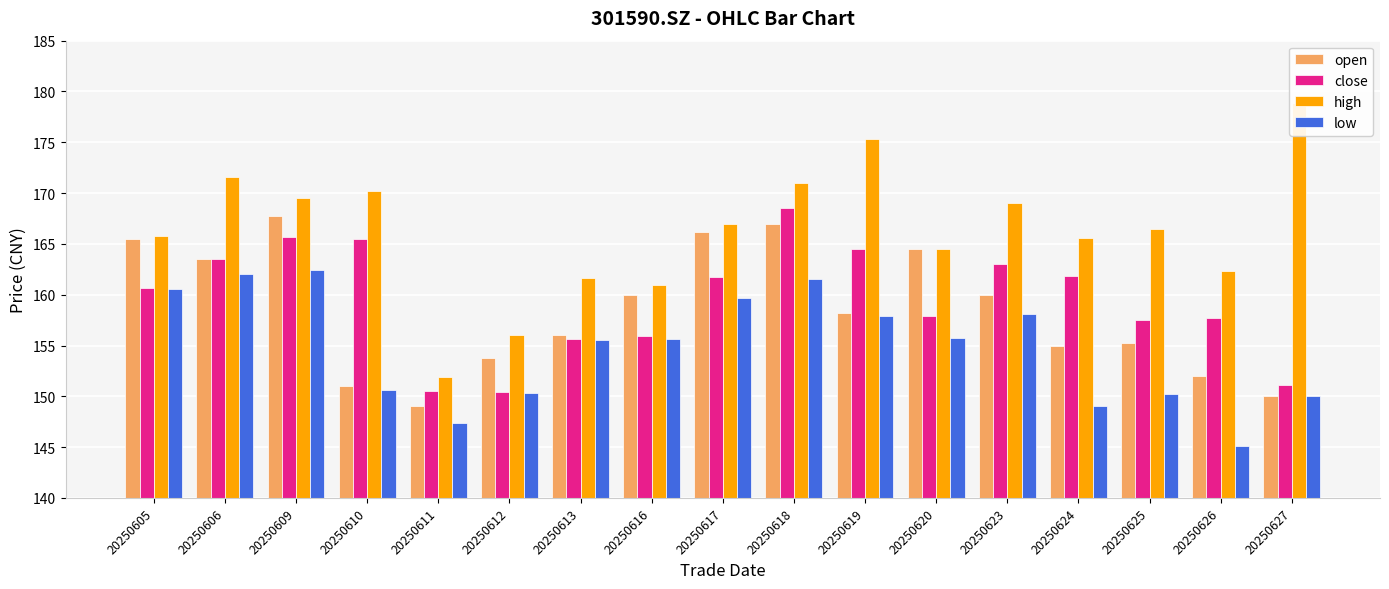

Is the value of low at 20250626 greater than the value of high at 20250619?

No